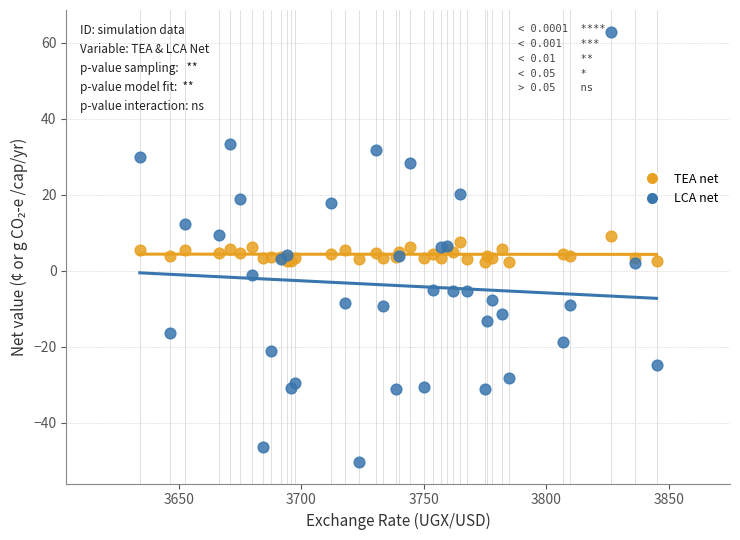

Which series contains the highest Y value?

LCA net